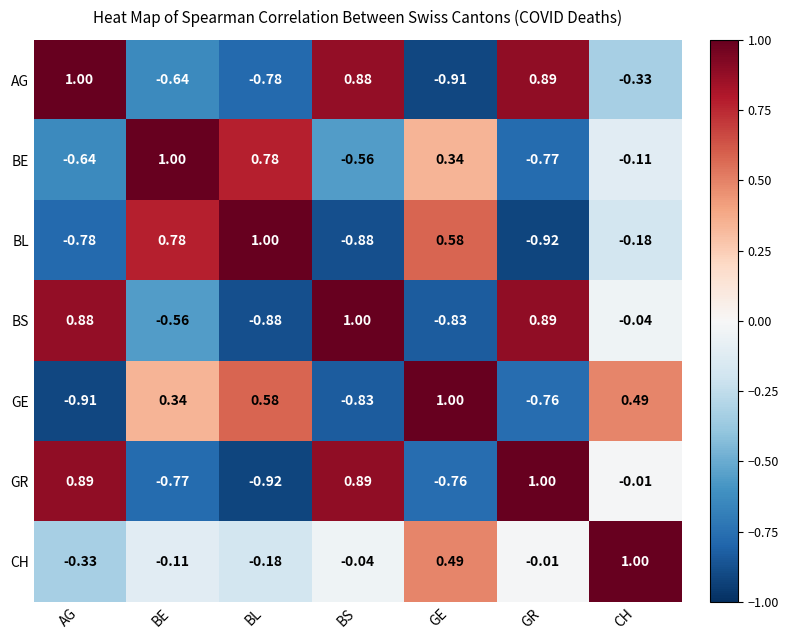

How many data points in GE are less than 0?

3